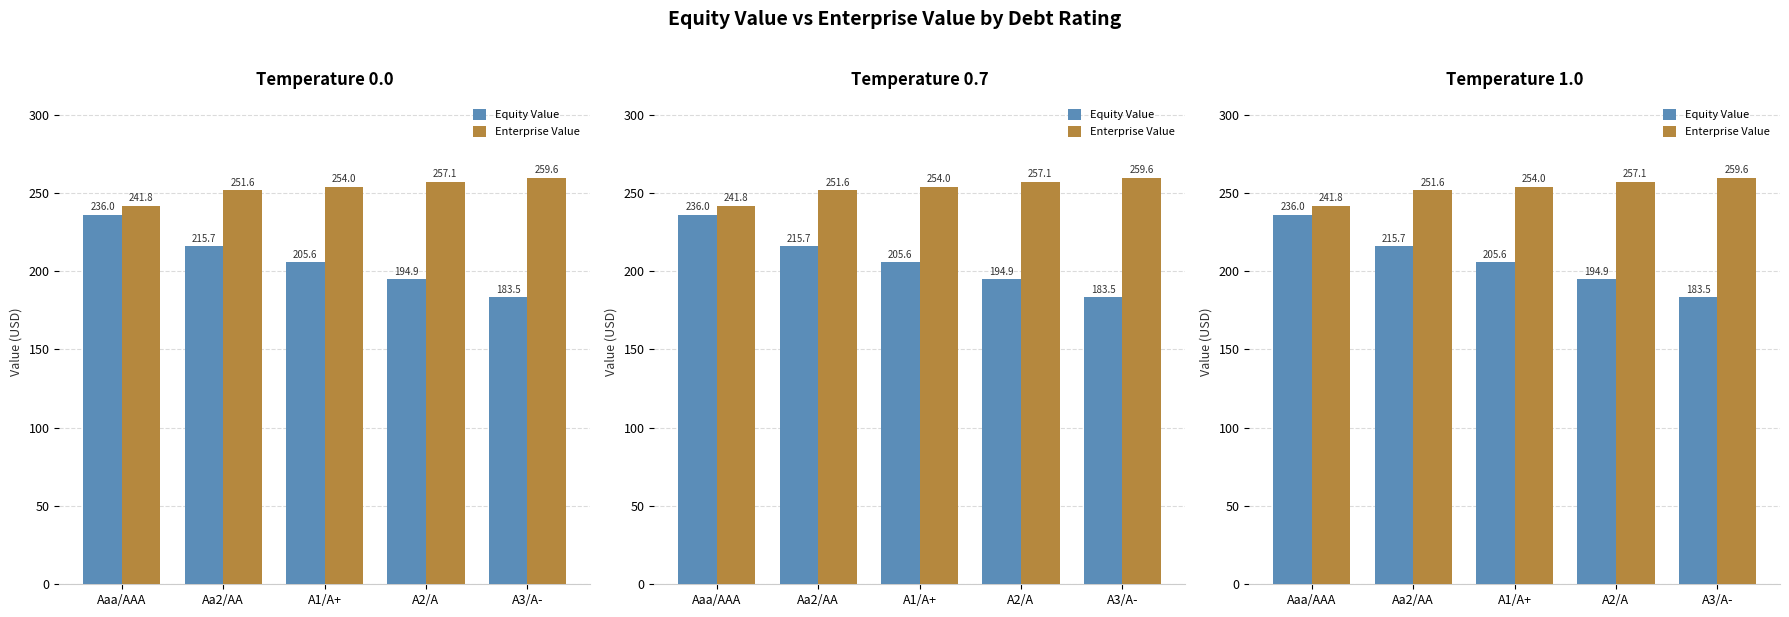

What is the label of the 4th bar from the left?

A2/A